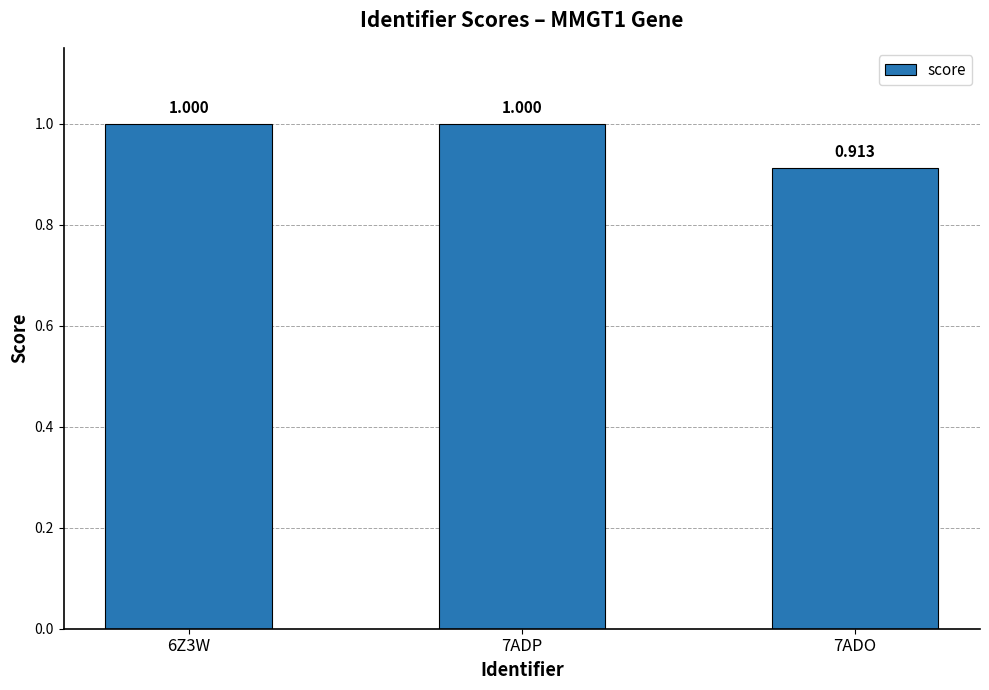

The chart shows a value of 0.9 at 7ADO. True or false?

True